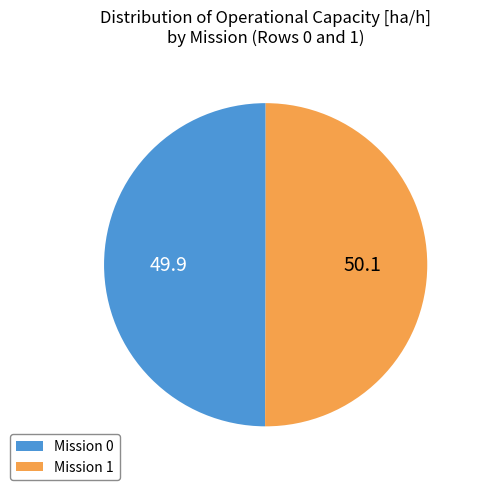

Is it true that Mission 0 is 50% of the pie?

True